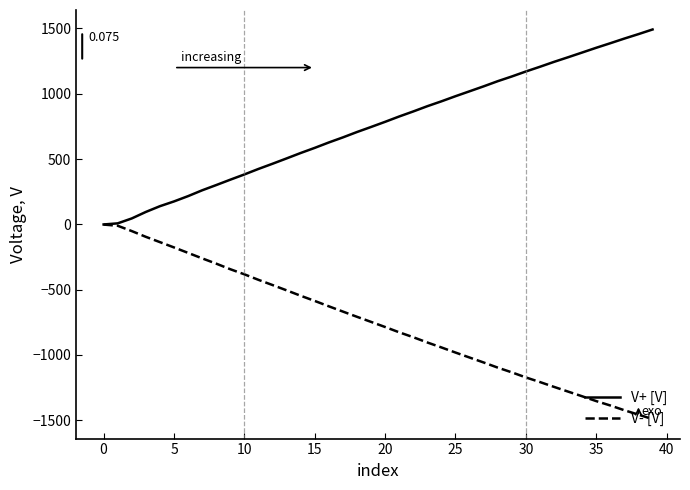

Which series has the largest total across all categories?

V+ [V]